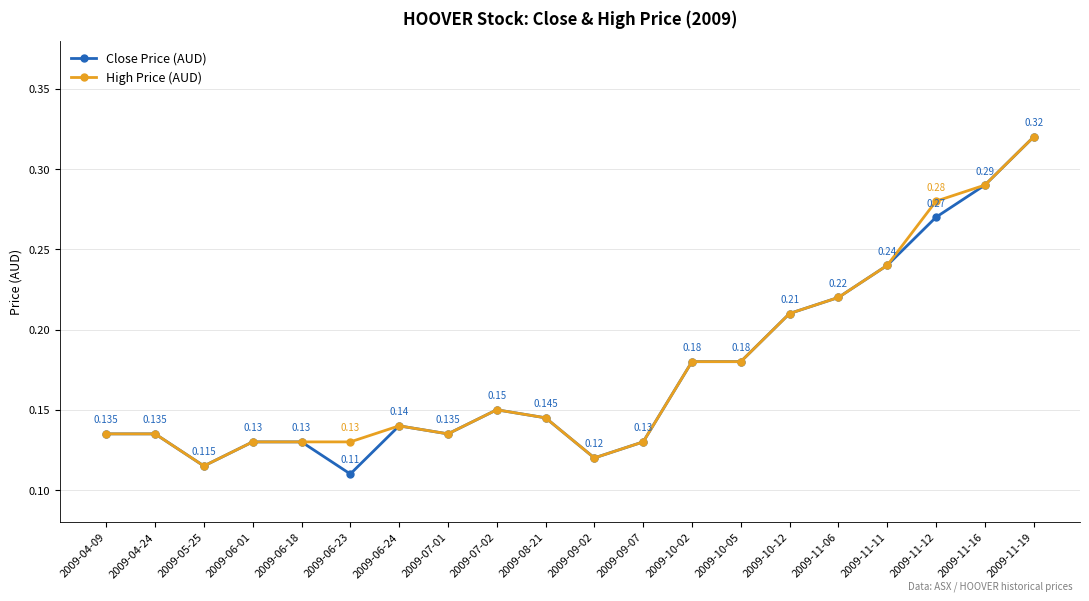

True or false: Close Price (AUD) has a value of 0.2 at 2009-04-09.

False